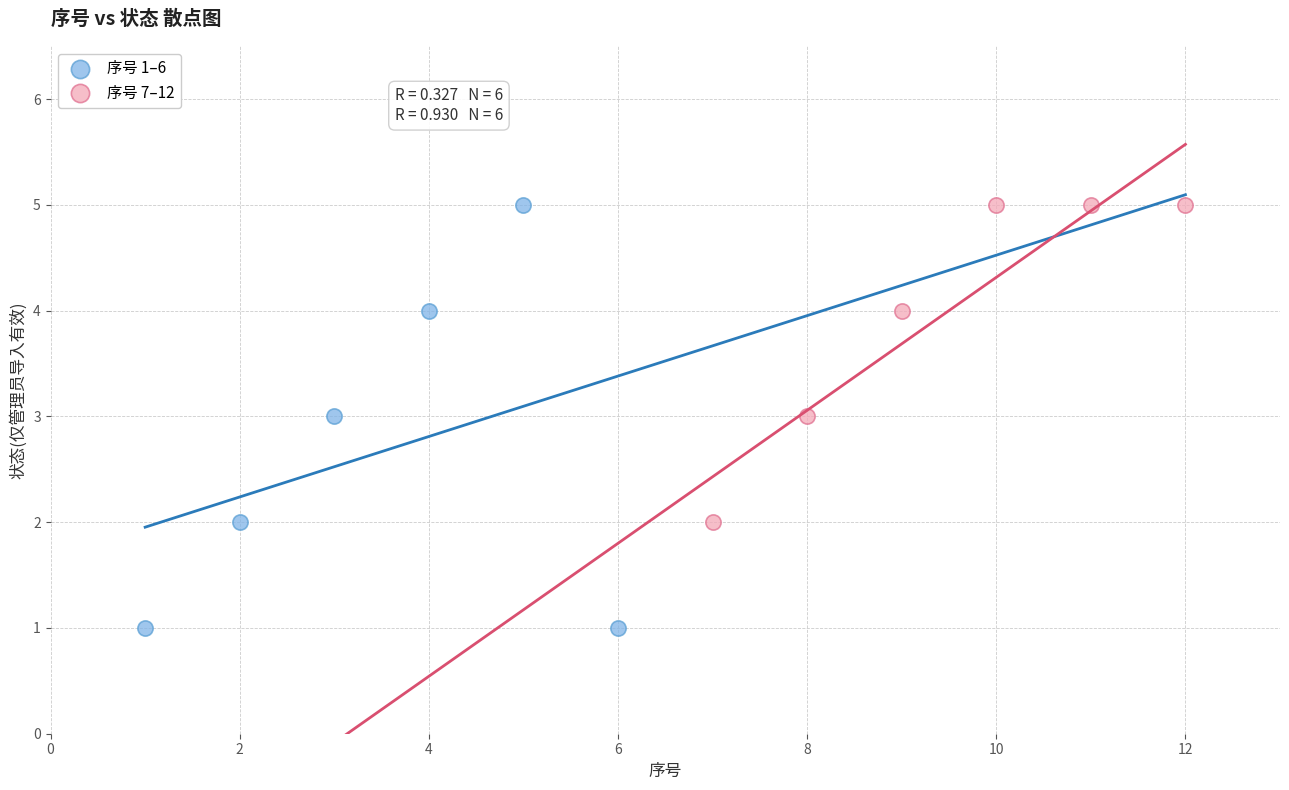

Which series has the widest spread of Y values?

序号 1–6